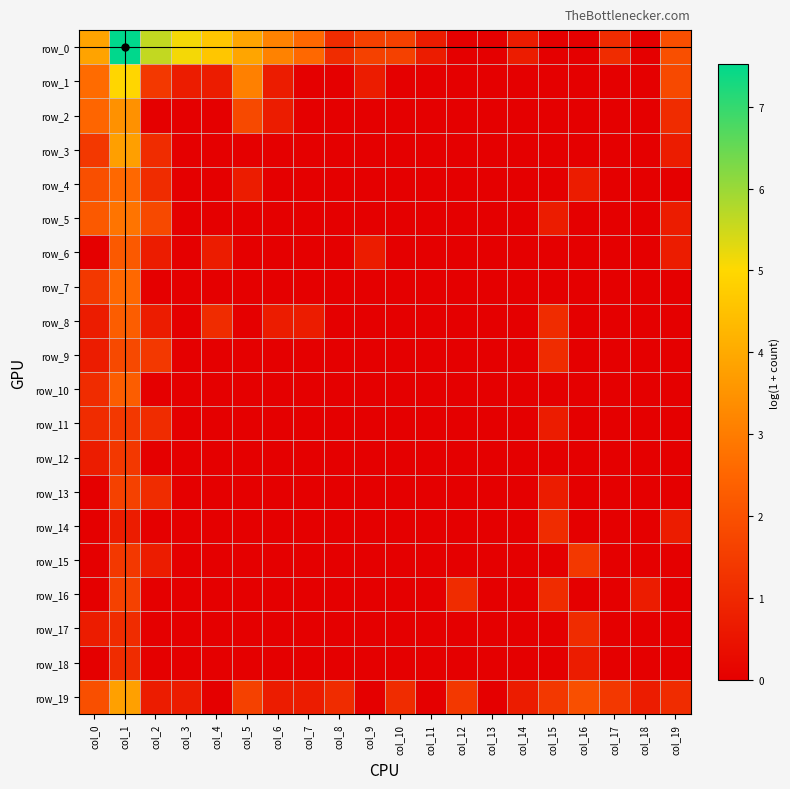

The value of row_7 at col_1 is 2.6. True or false?

True